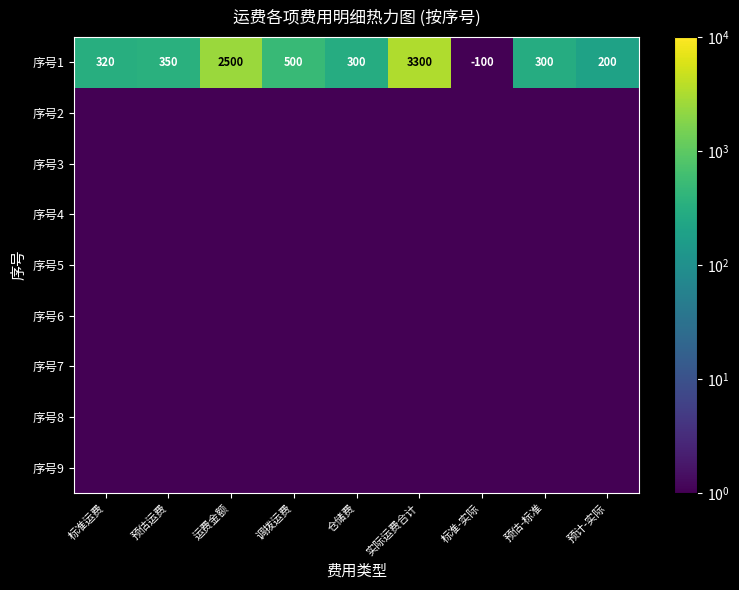

At which label does 序号1 reach its peak?

实际运费合计